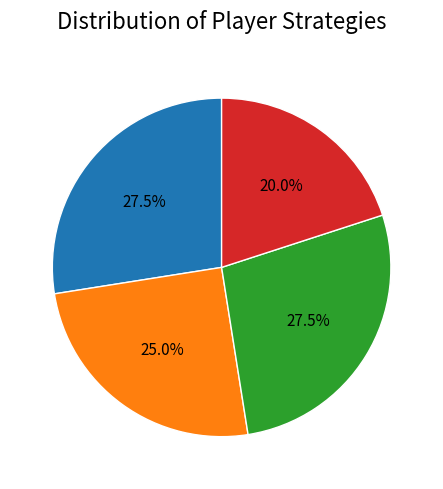

To the nearest percent, what is the difference between the GTFT: 0.33 and Tit For Tat slice percentages?

8%